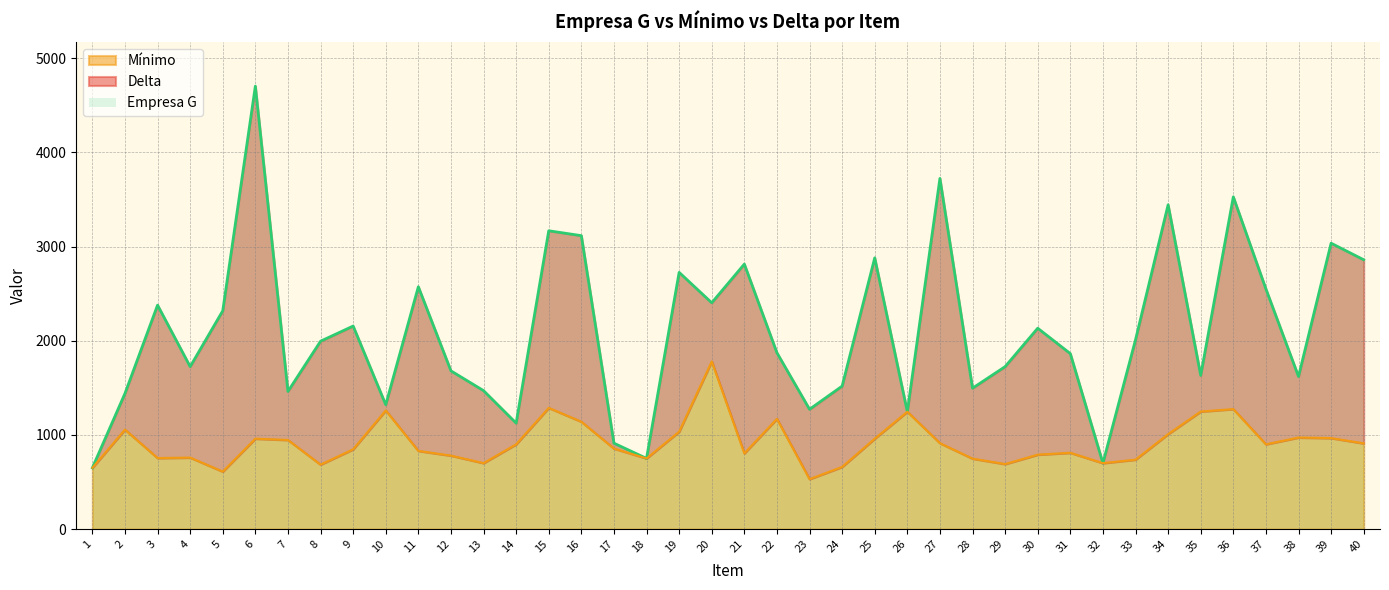

The Mínimo series shows 972 at 38. True or false?

True